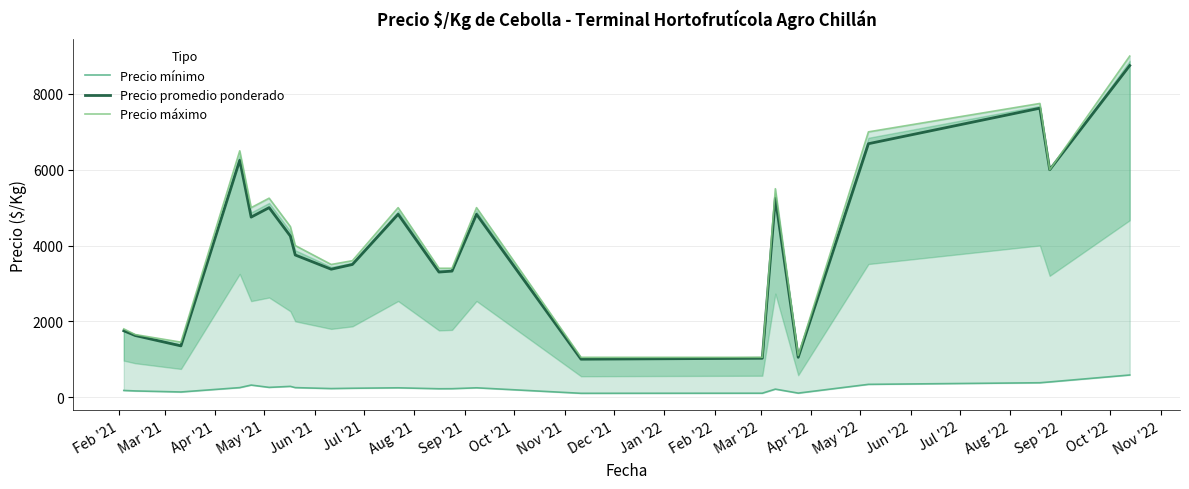

What is the difference between the maximum and minimum values in the Precio máximo series?

7950.0